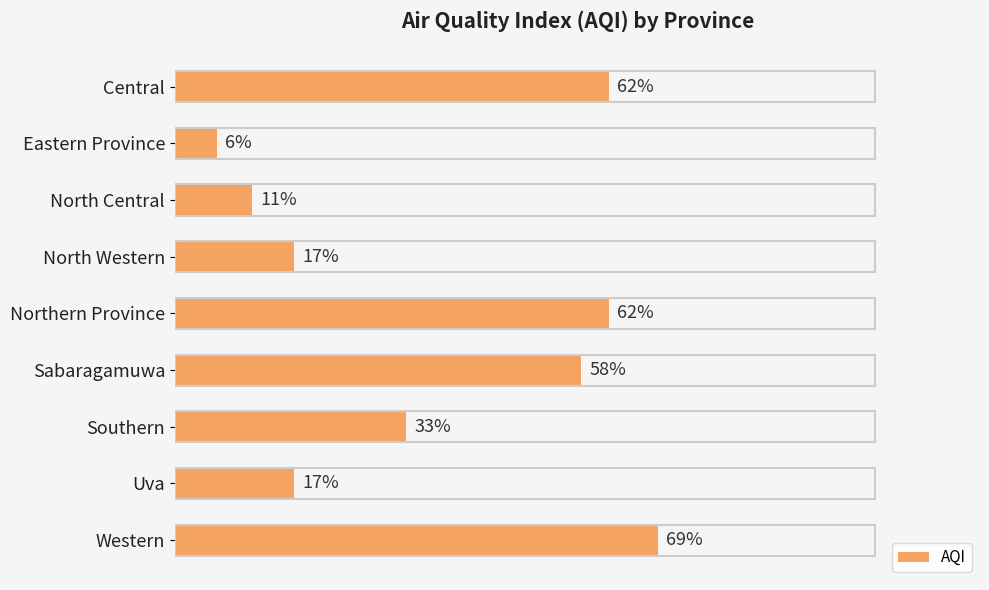

At which category does the chart reach its minimum across all series?

Eastern Province